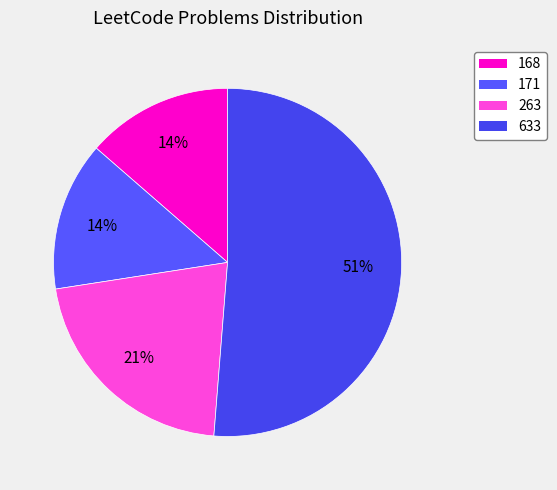

How many segments does this pie chart have?

4